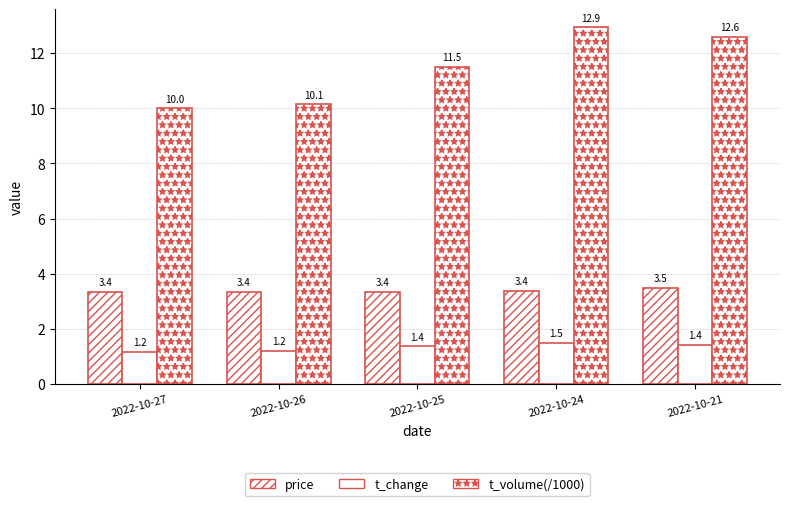

What is the sum of the t_change values at 2022-10-24 and 2022-10-21?

2.9